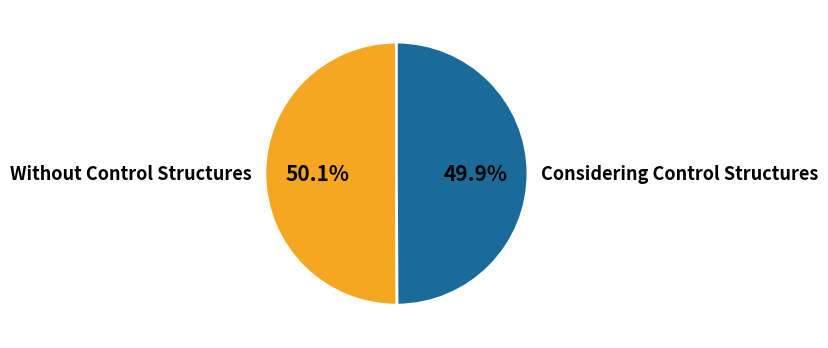

What portion of the pie excludes Without Control Structures?

49.9%